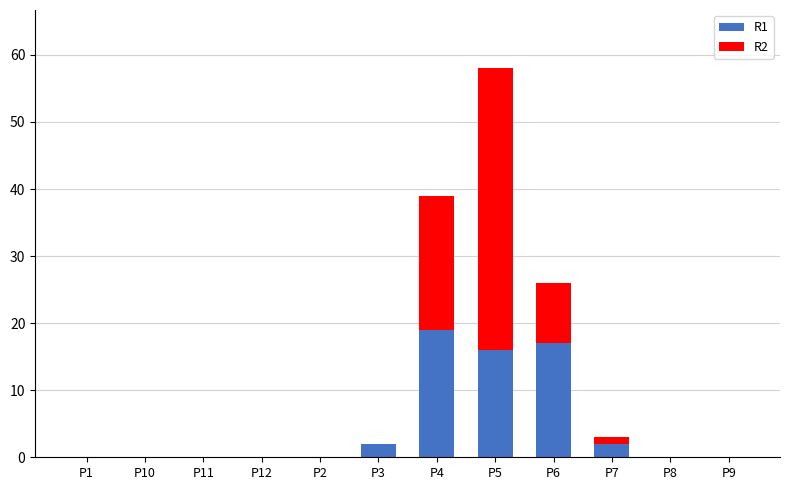

True or false: R1 has a value of 0 at P2.

True